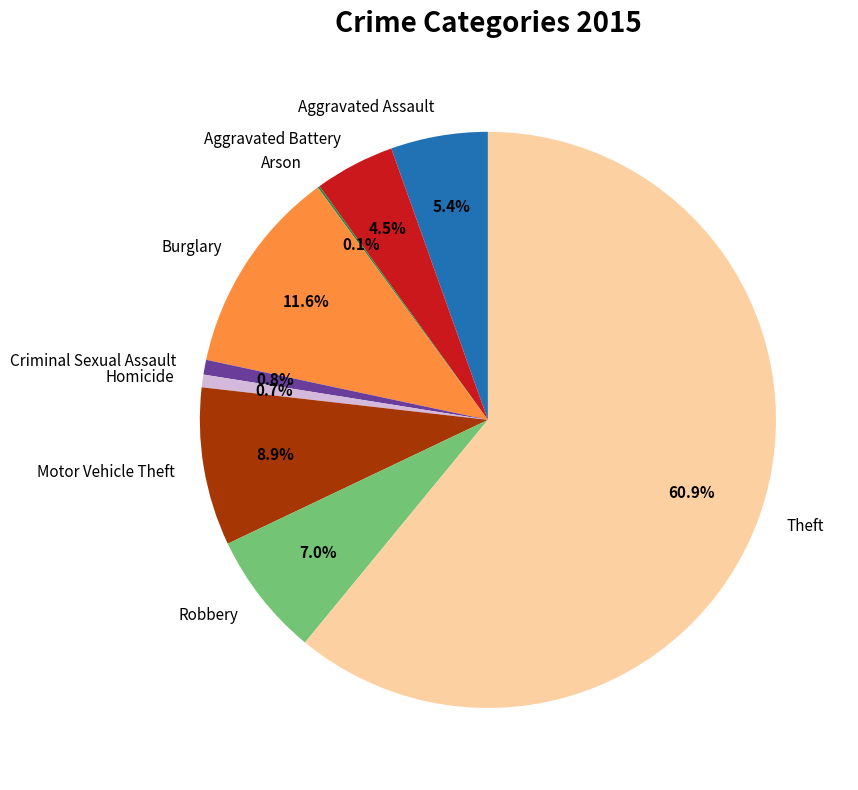

To the nearest percent, what is the difference between the largest and smallest slice percentages?

61%